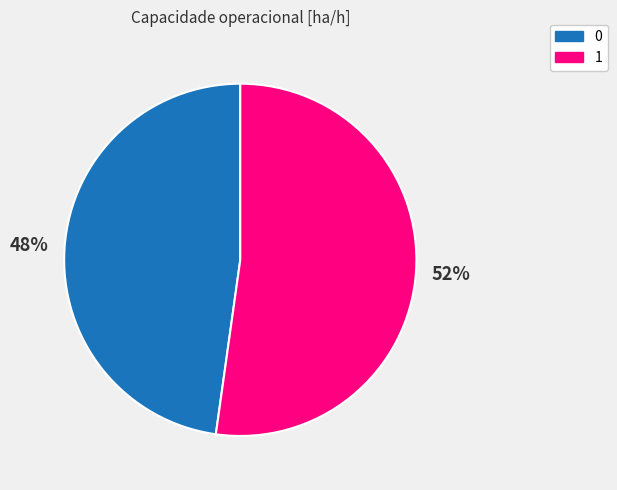

True or false: 0 accounts for 48% of the total.

True